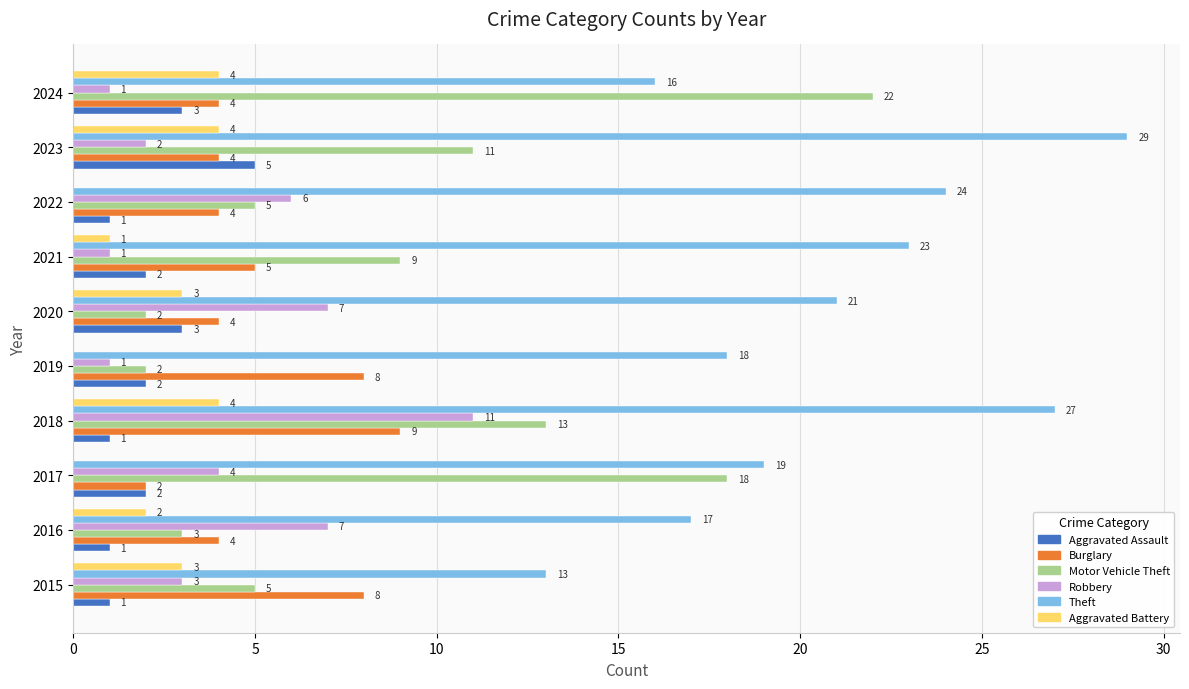

Between 2021 and 2024, which series saw the biggest shift?

Motor Vehicle Theft